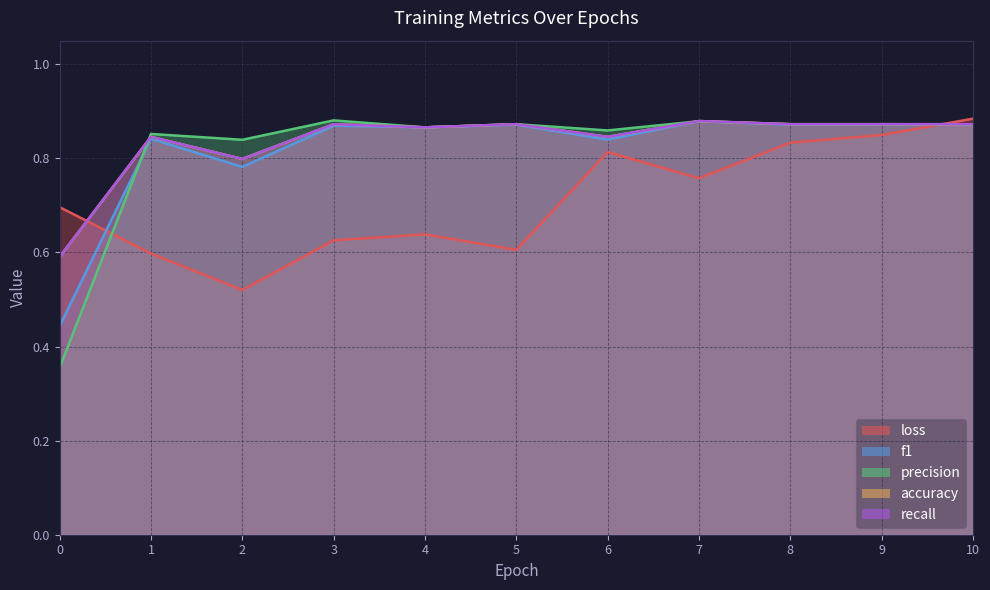

What is the sum of the recall values at 9 and 8?

1.7